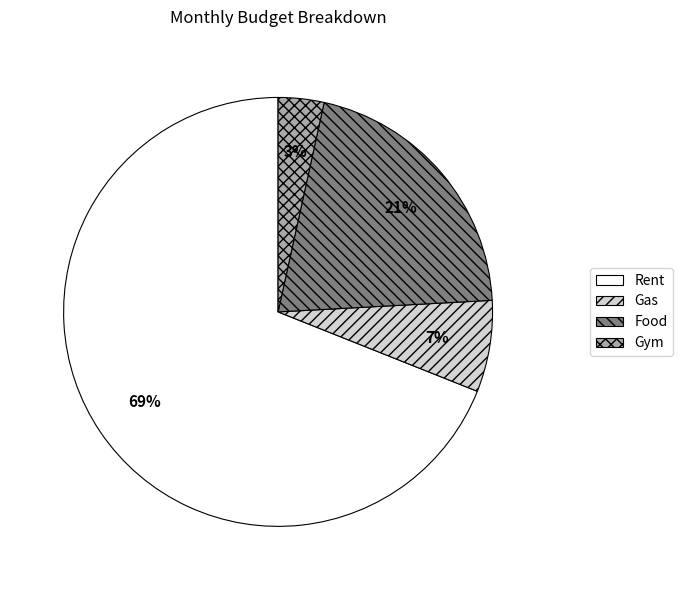

Is the sum of Gym and Food greater than half?

No